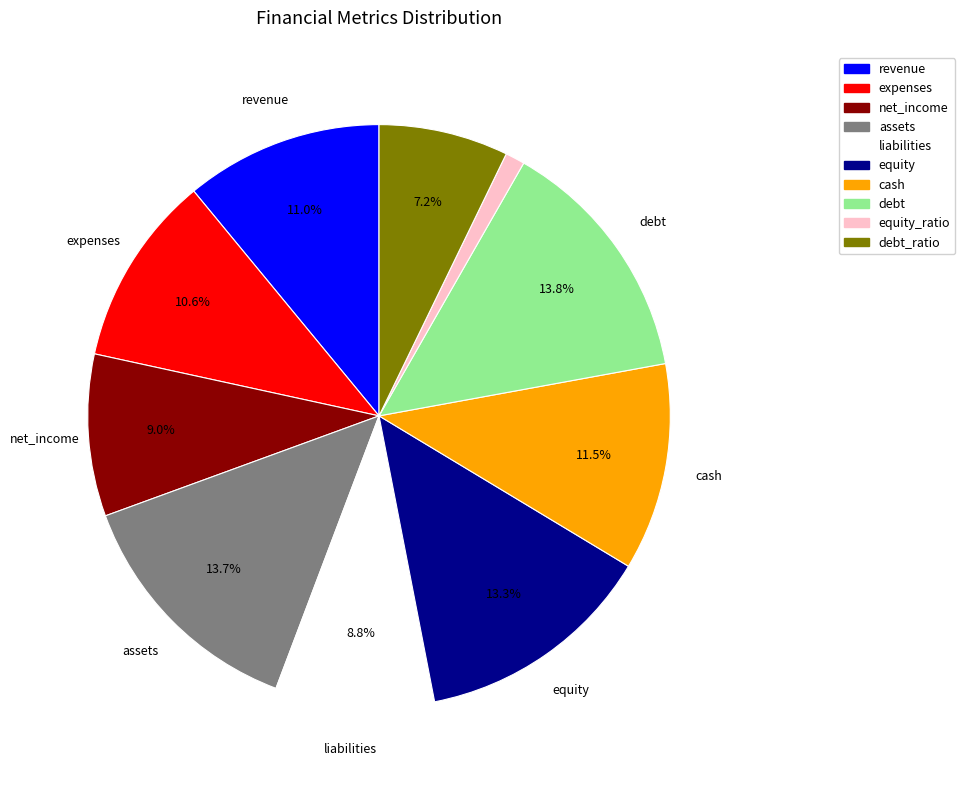

Approximately how many times larger is the value at equity_ratio compared to liabilities?

0.1